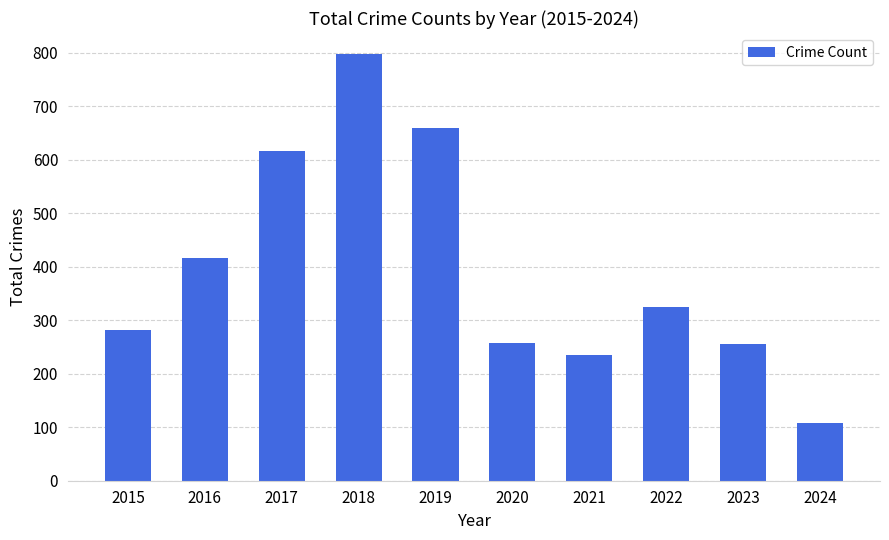

What is the difference between the maximum and second lowest values?

562